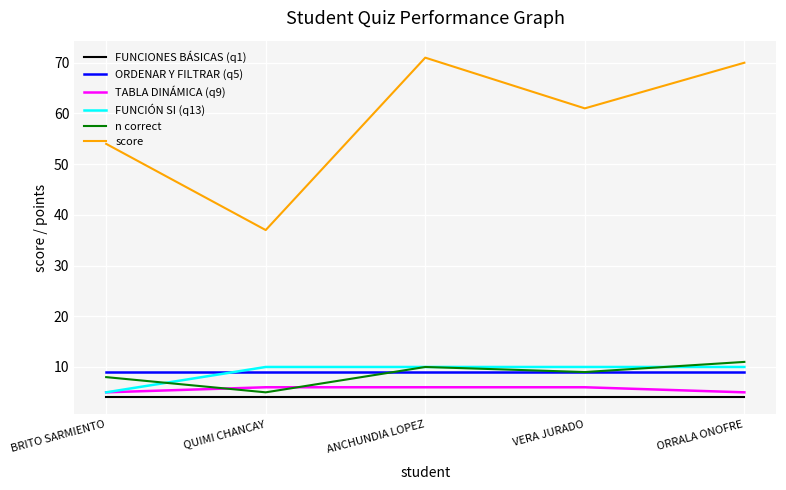

True or false: ORDENAR Y FILTRAR (q5) and TABLA DINÁMICA (q9) cross at least once.

False